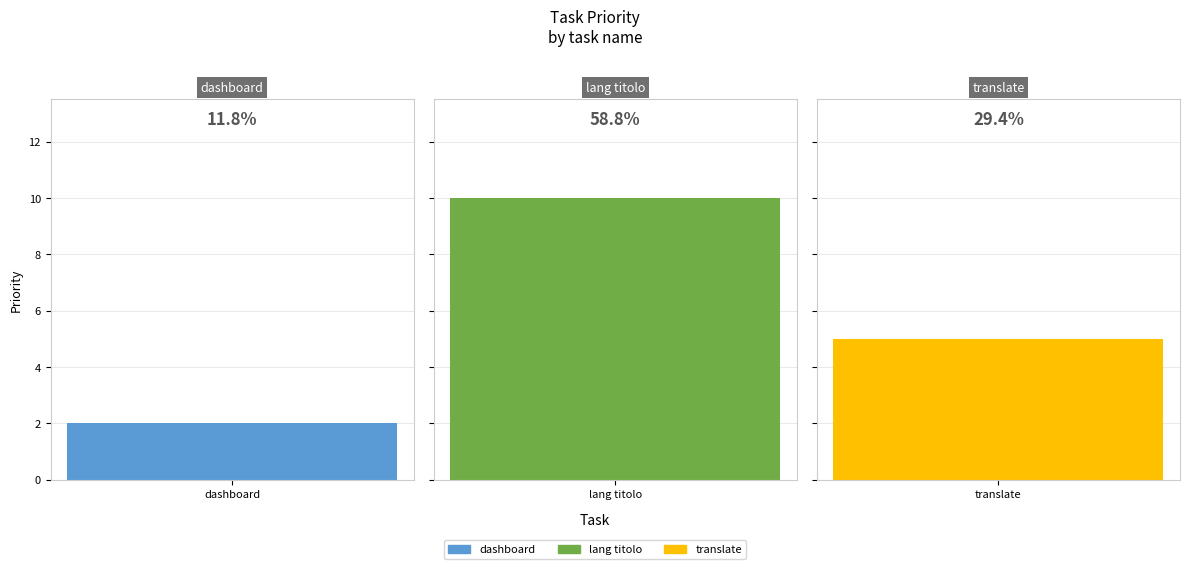

Does the chart contain stacked bars?

No